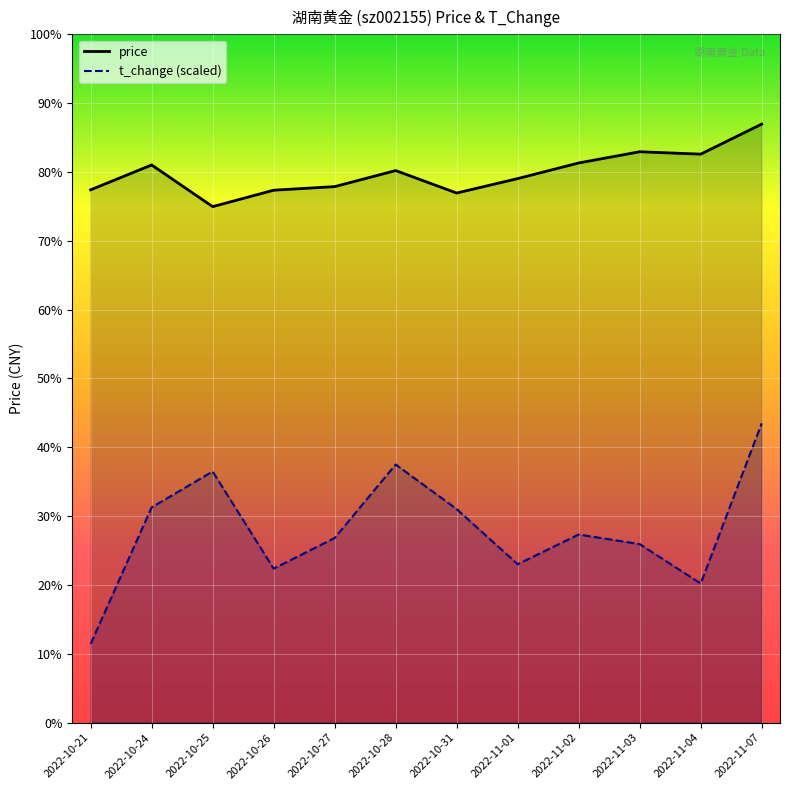

Rank the series at 2022-10-21 from highest to lowest value.

price_line, t_change_line